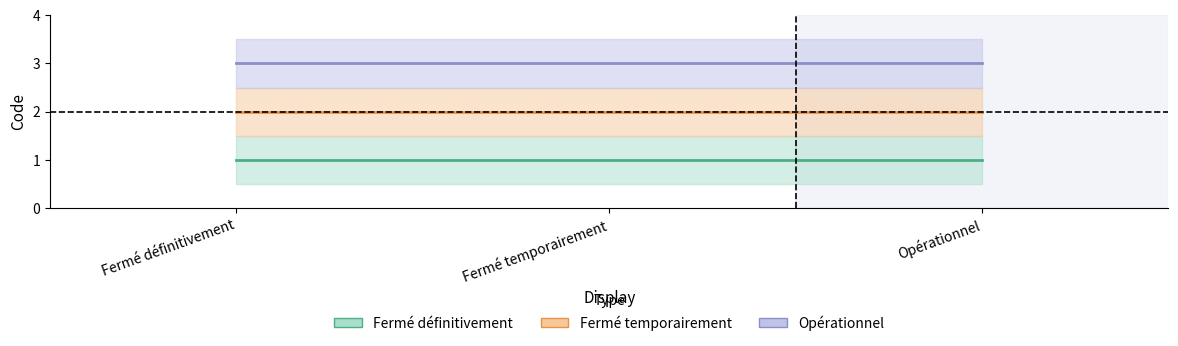

List the labels in order of value, largest first.

Opérationnel, Fermé temporairement, Fermé définitivement